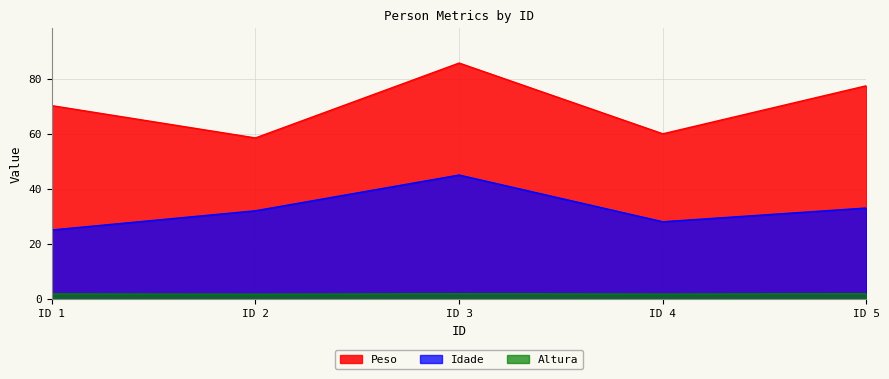

What are all the series names shown in the legend?

Idade, Peso, Altura